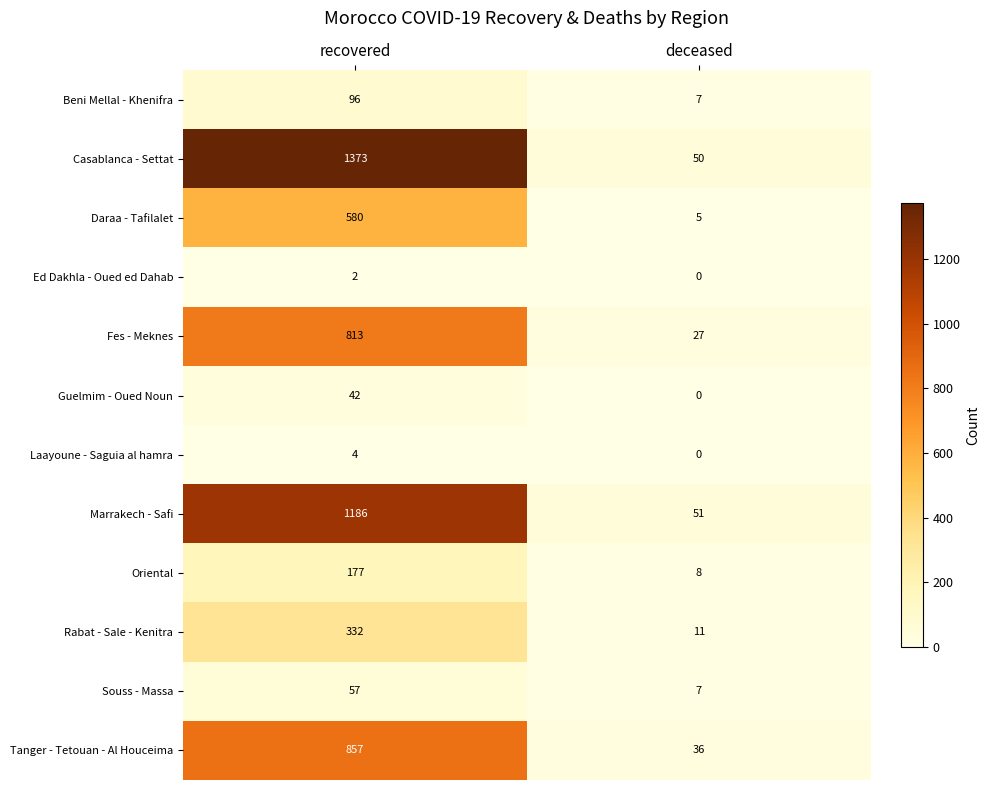

True or false: Guelmim - Oued Noun has a value of 28 at recovered.

False